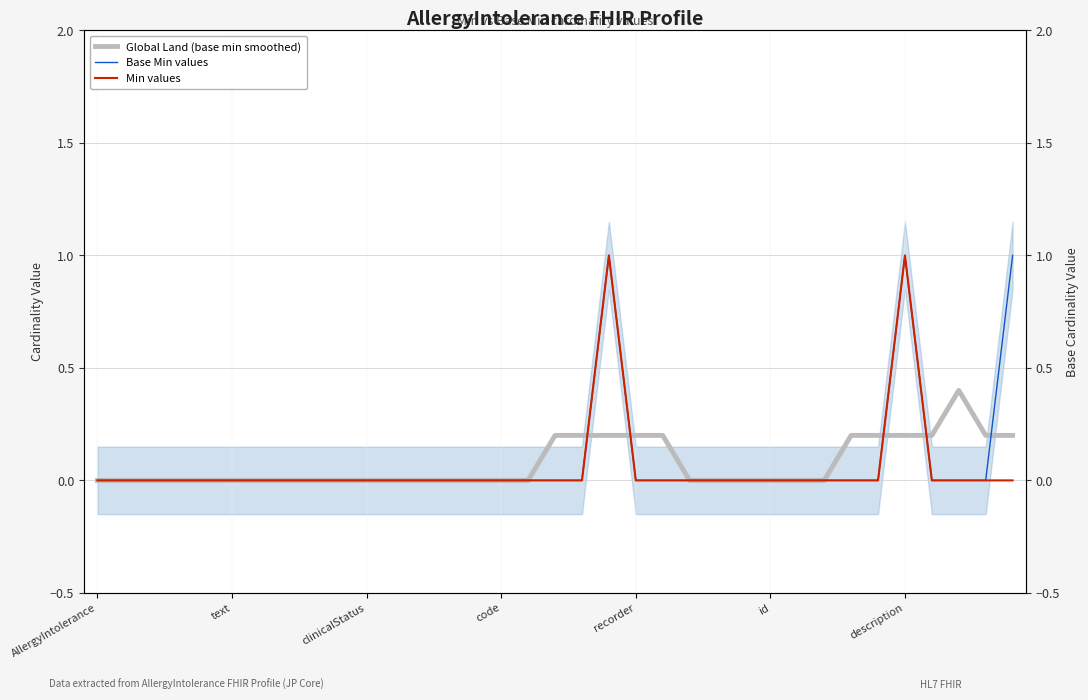

How many intersections are there between Global Land (base min smoothed) and Min values?

4